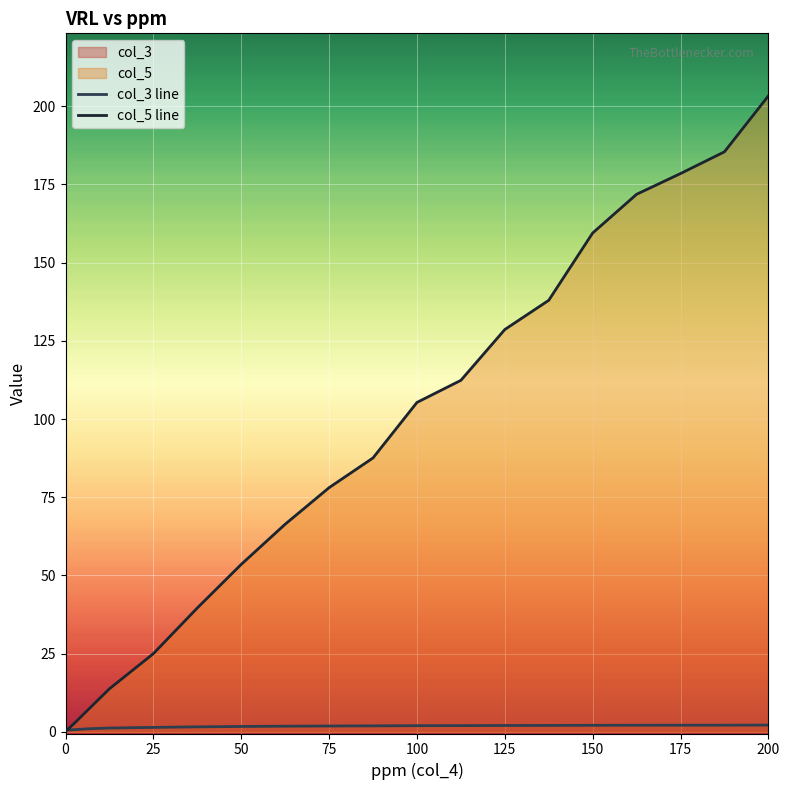

What is the sum of all col_5 line values?

1758.2